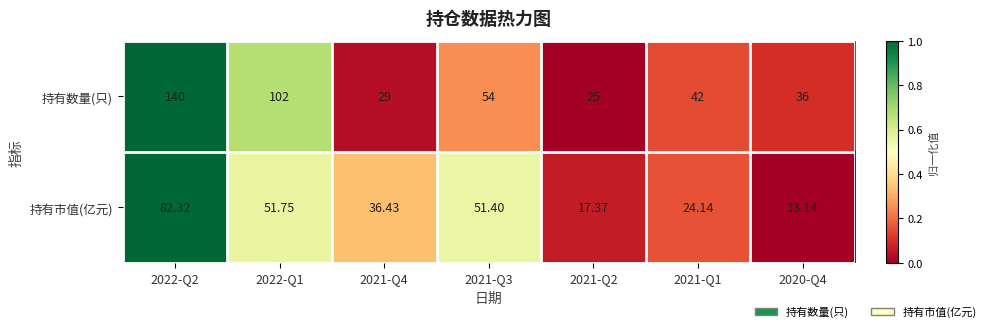

List the series in order of their overall mean, lowest first.

持有市值(亿元), 持有数量(只)